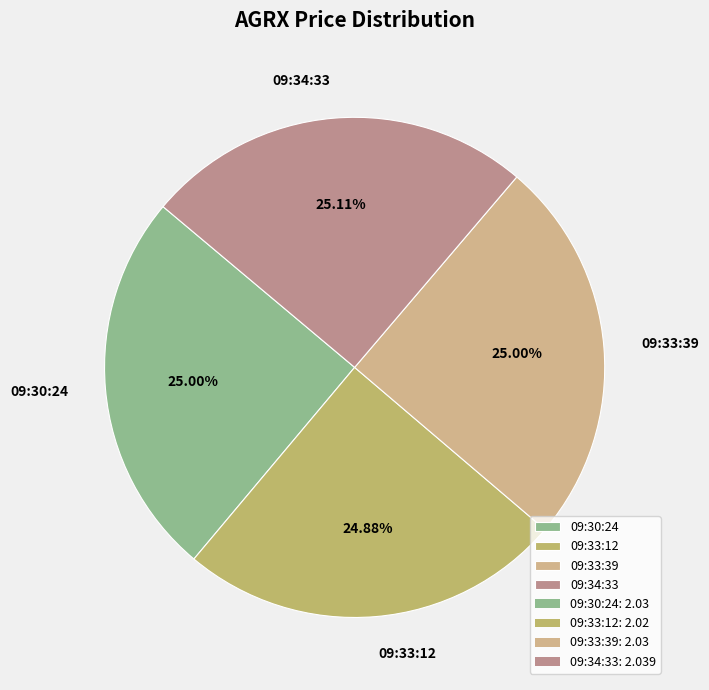

Is there any slice that represents more than half of the pie?

No